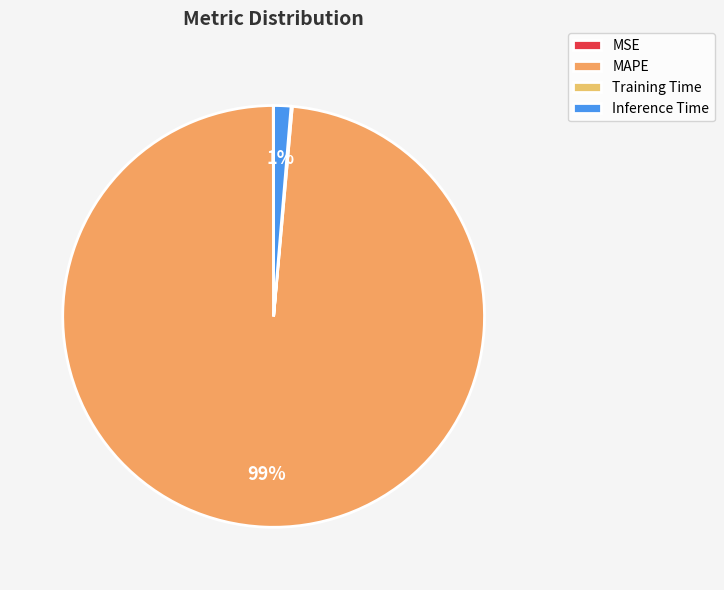

Between Training Time and Inference Time, which is larger?

Inference Time